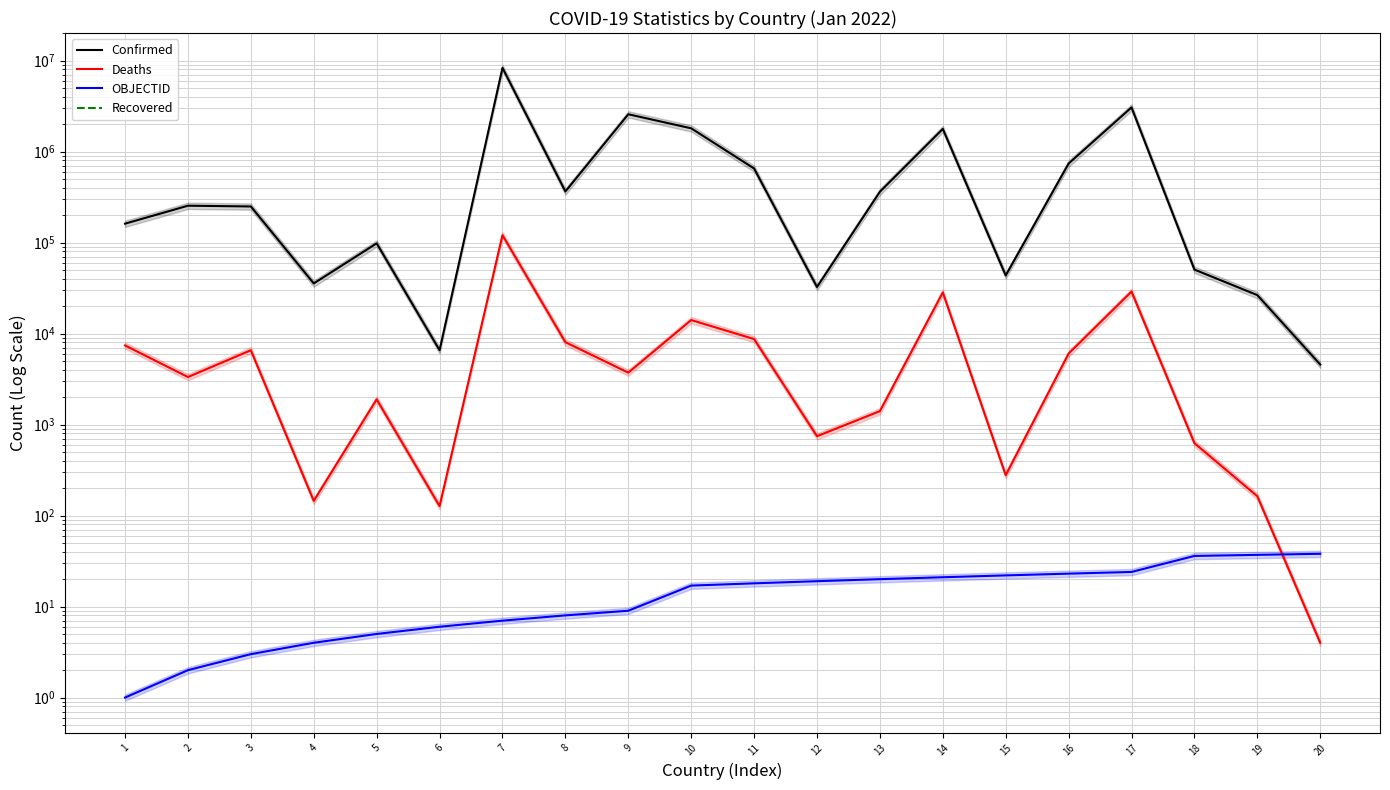

Reading right to left, transcribe all the data shown in this chart.

Confirmed: 20=4566	19=26450	18=50487	17=3055925	16=738601	15=43481	14=1773149	13=362022	12=32486	11=651341	10=1801040	9=2570523	8=364348	7=8313614	6=6558	5=98057	4=35556	3=249310	2=254126	1=161290
Deaths: 20=4	19=163	18=625	17=28957	16=6024	15=278	14=28329	13=1404	12=745	11=8700	10=14077	9=3718	8=8041	7=120836	6=127	5=1894	4=145	3=6555	2=3329	1=7405
OBJECTID: 20=38	19=37	18=36	17=24	16=23	15=22	14=21	13=20	12=19	11=18	10=17	9=9	8=8	7=7	6=6	5=5	4=4	3=3	2=2	1=1
Recovered: 20=0	19=0	18=0	17=0	16=0	15=0	14=0	13=0	12=0	11=0	10=0	9=0	8=0	7=0	6=0	5=0	4=0	3=0	2=0	1=0